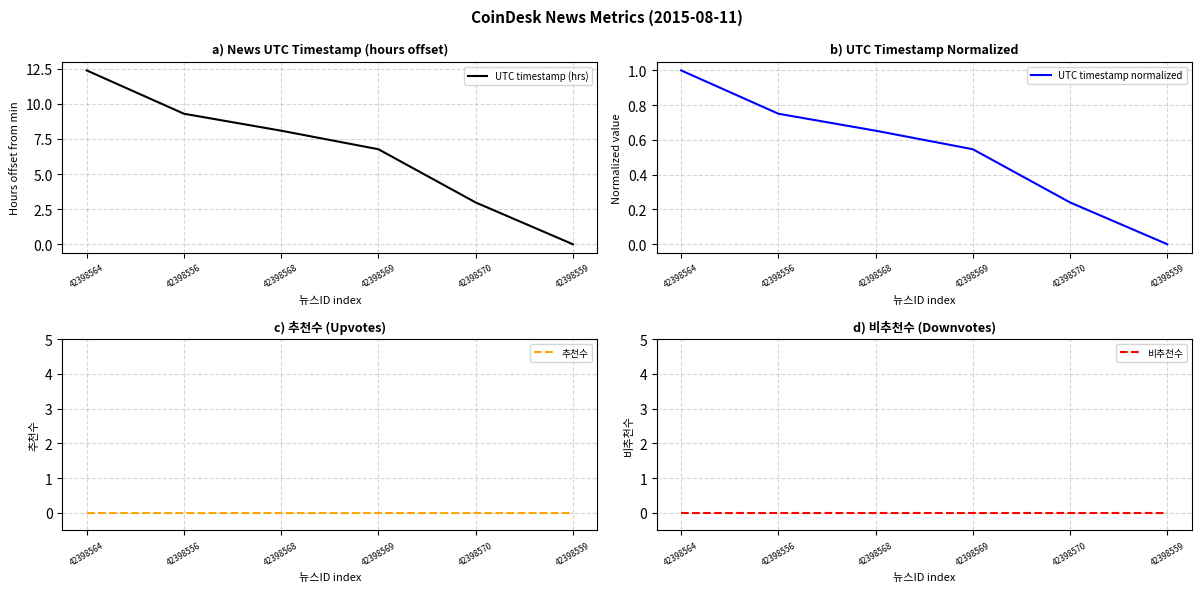

True or false: 비추천수 has more than 1 interior local peaks.

False